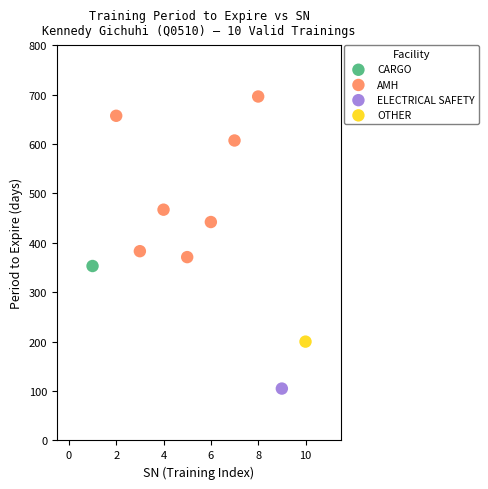

What are all the series names shown in the legend?

CARGO, AMH, ELECTRICAL SAFETY, OTHER